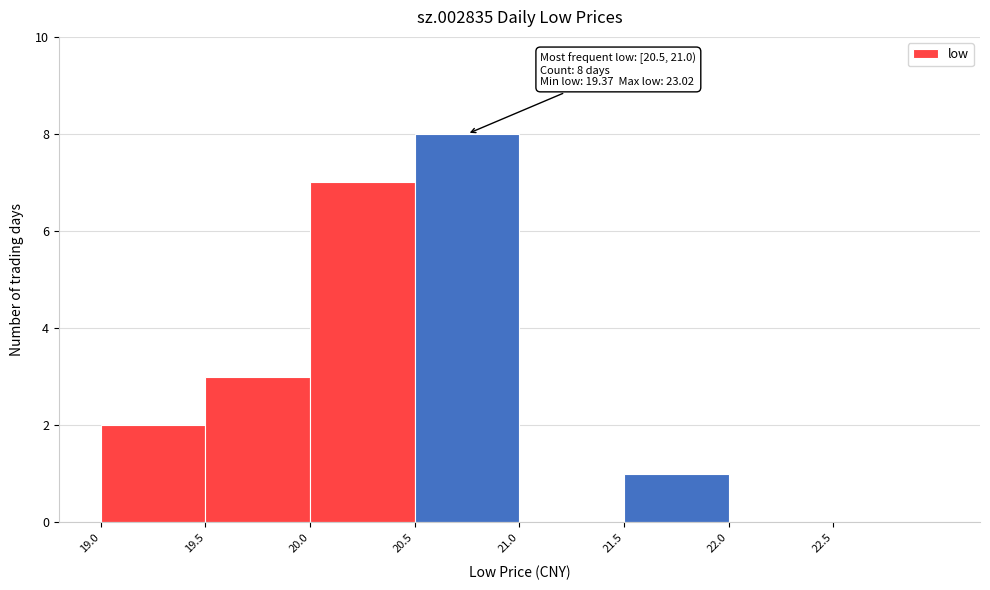

Over which range of the x-axis is the bar tallest?

20.5 to 21.0